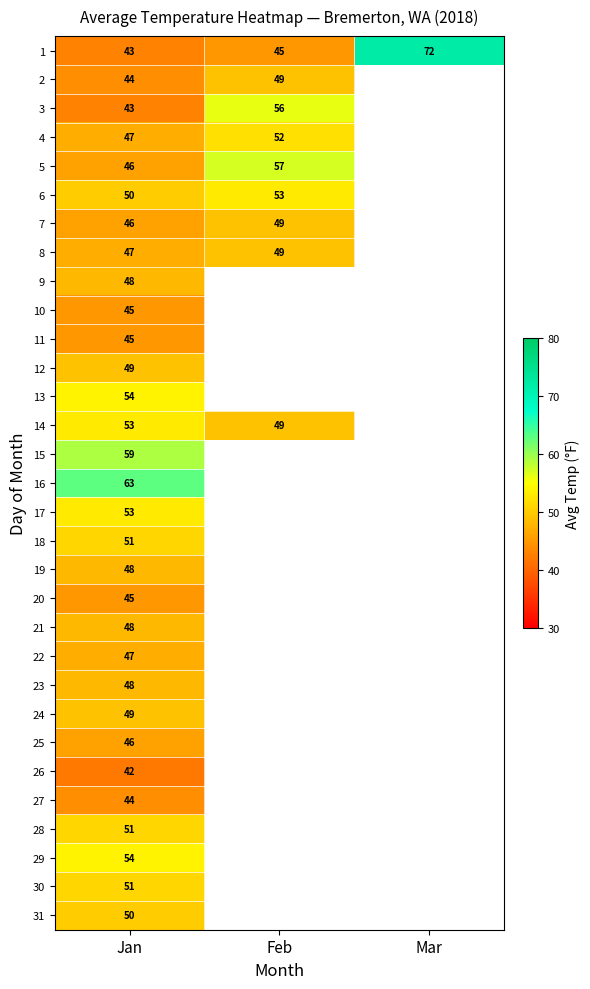

True or false: 6 has a value of 16.8 at Jan.

False